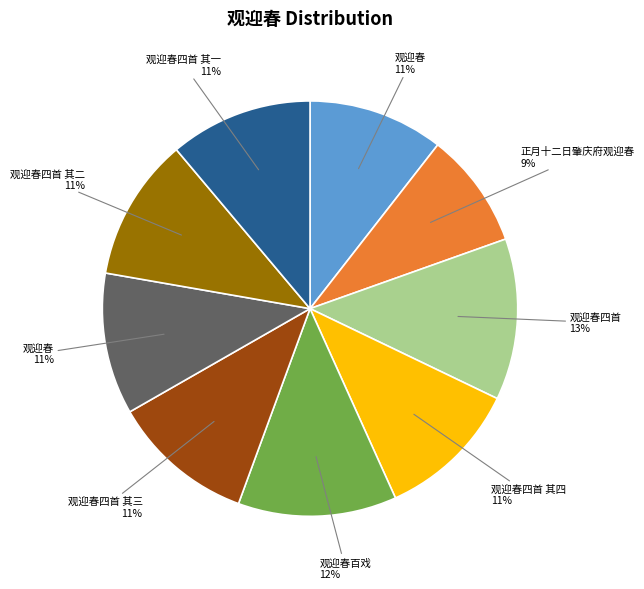

Is there a majority slice in this chart?

No